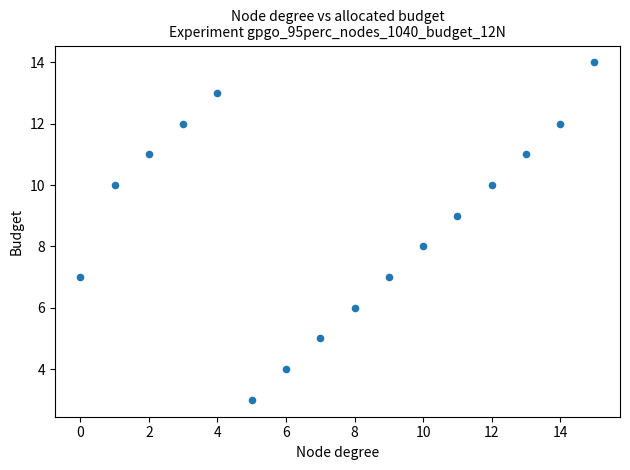

What is the range of Y values (max minus min)?

11